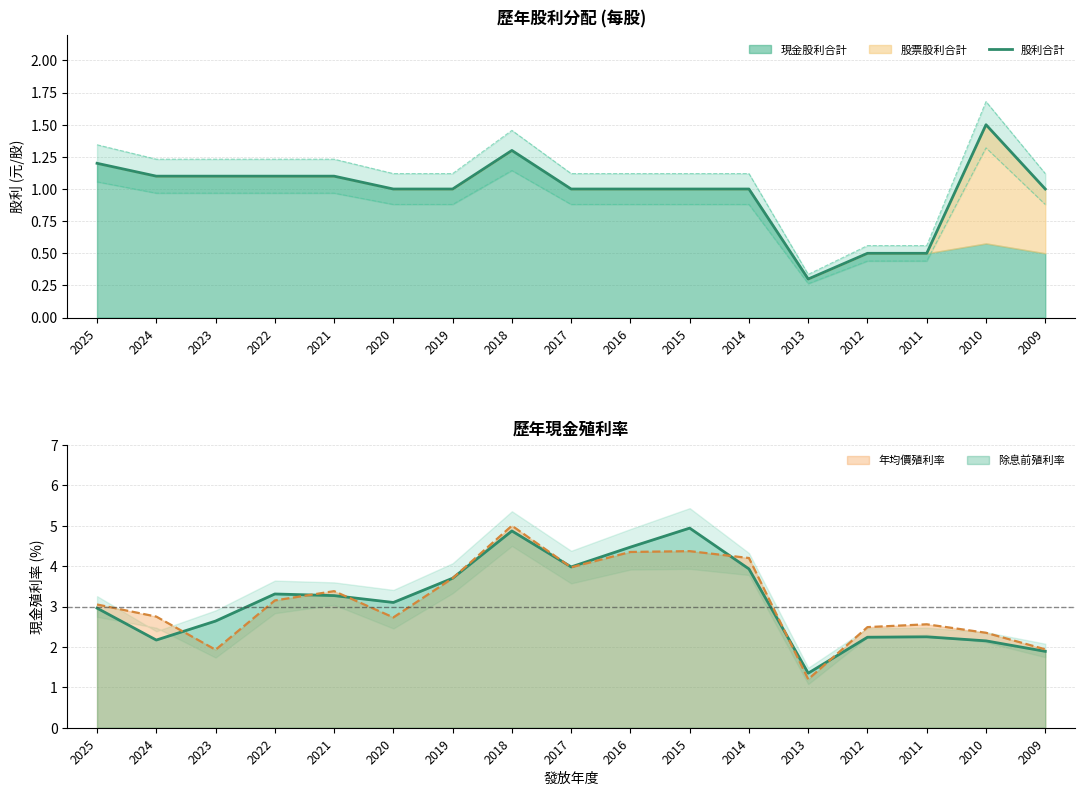

What is the sum of all values?

16.7